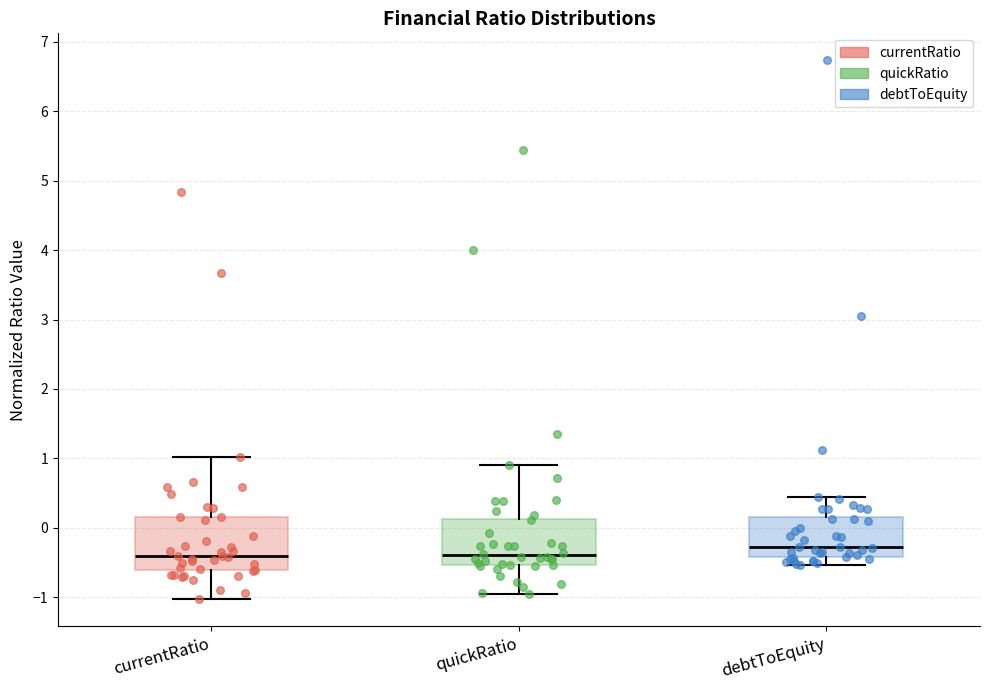

Reading left to right, transcribe this box plot: for each box, give where its median line is, the range the box spans, and where its two whiskers end, as read against the y-axis. The values are not printed on the chart, so give them approximately, as read against the axis.

currentRatio: median -0.4, box -0.6 to 0.2, whiskers -1.0 to 1.0
quickRatio: median -0.4, box -0.5 to 0.1, whiskers -1.0 to 0.9
debtToEquity: median -0.3, box -0.4 to 0.2, whiskers -0.5 to 0.4